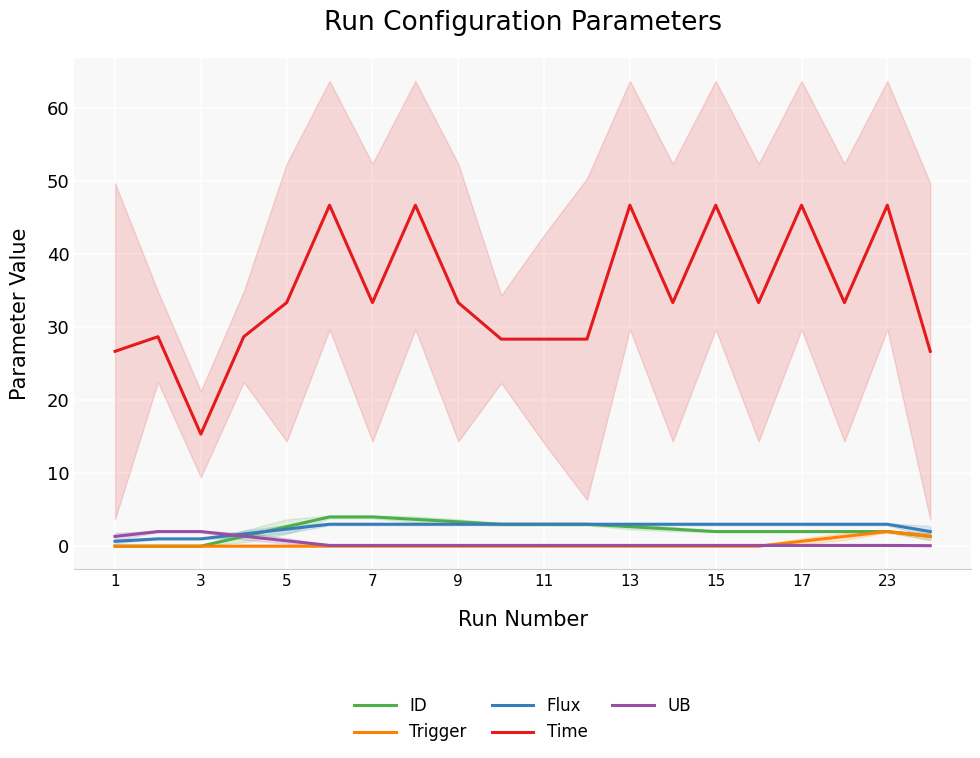

Is it true that Time equals 7.2 at 7?

False